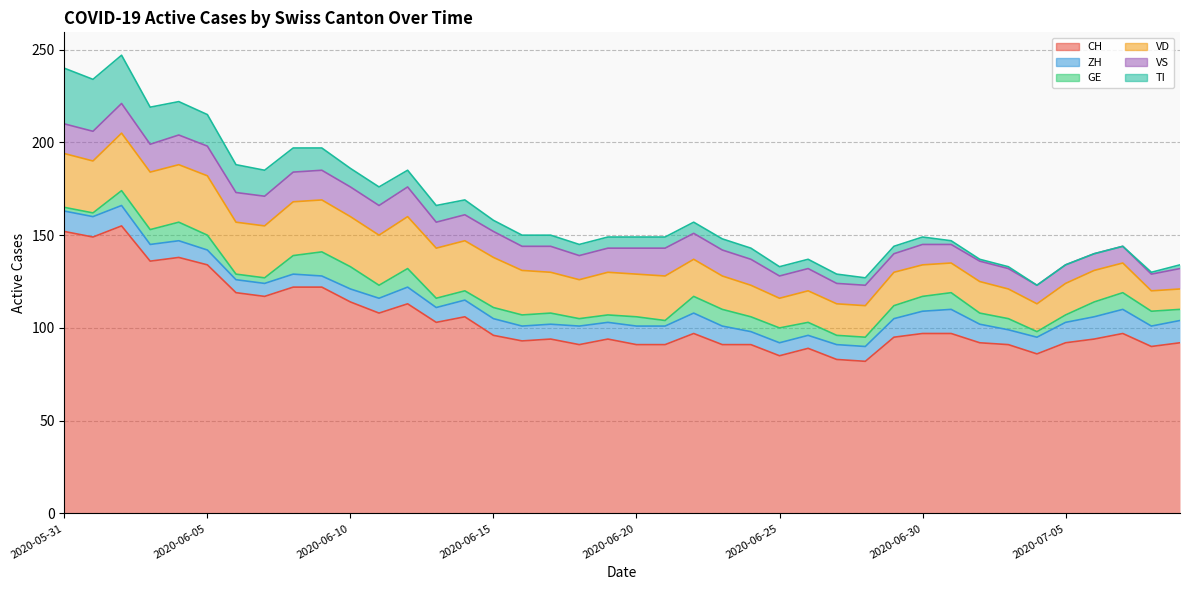

How many lines are shown in the chart?

6